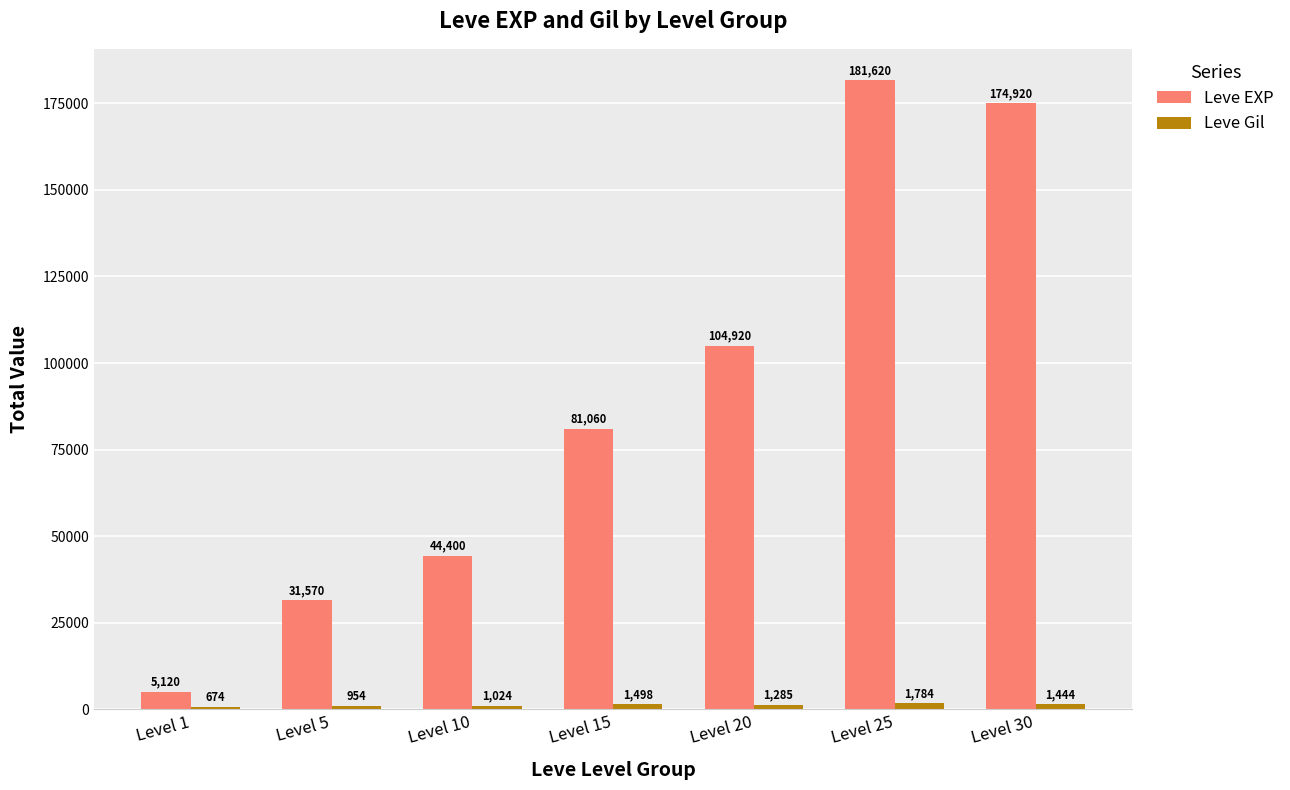

True or false: Leve EXP has a value of 104920 at Level 20.

True